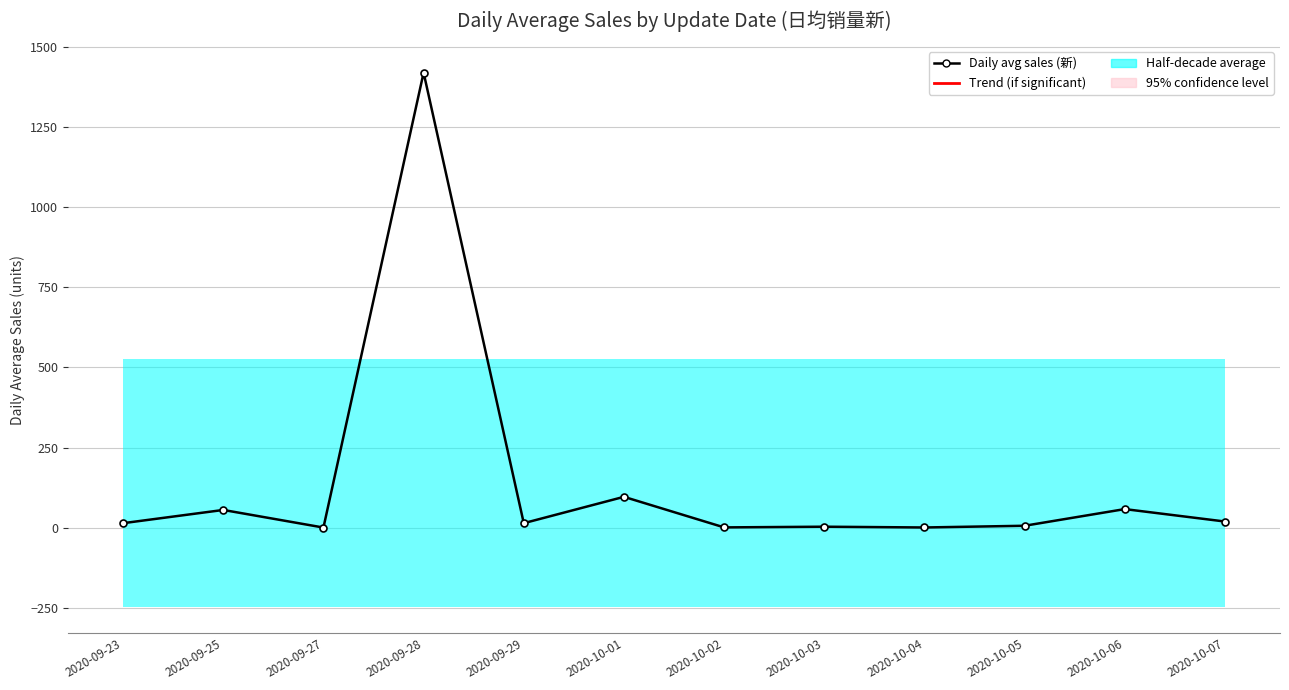

Reading left to right, transcribe all the data shown in this chart.

13.7	55.0	0.0	1421.0	13.7	96.0	0.5	2.7	0.2	5.6	57.7	18.9